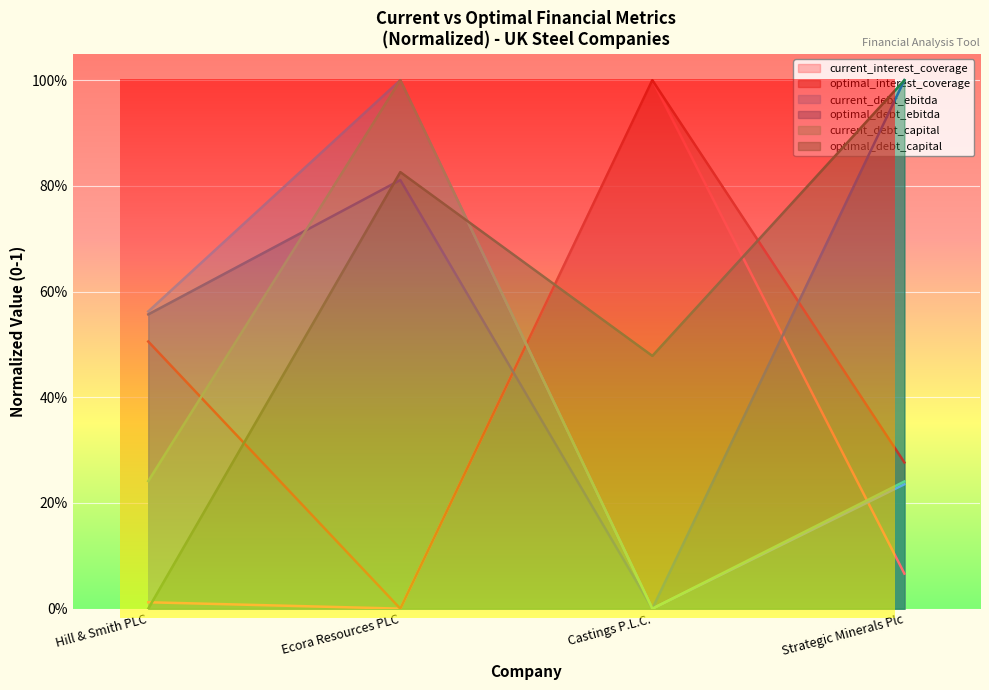

What is the difference between the current_debt_ebitda values at Castings P.L.C. and Hill & Smith PLC?

0.6